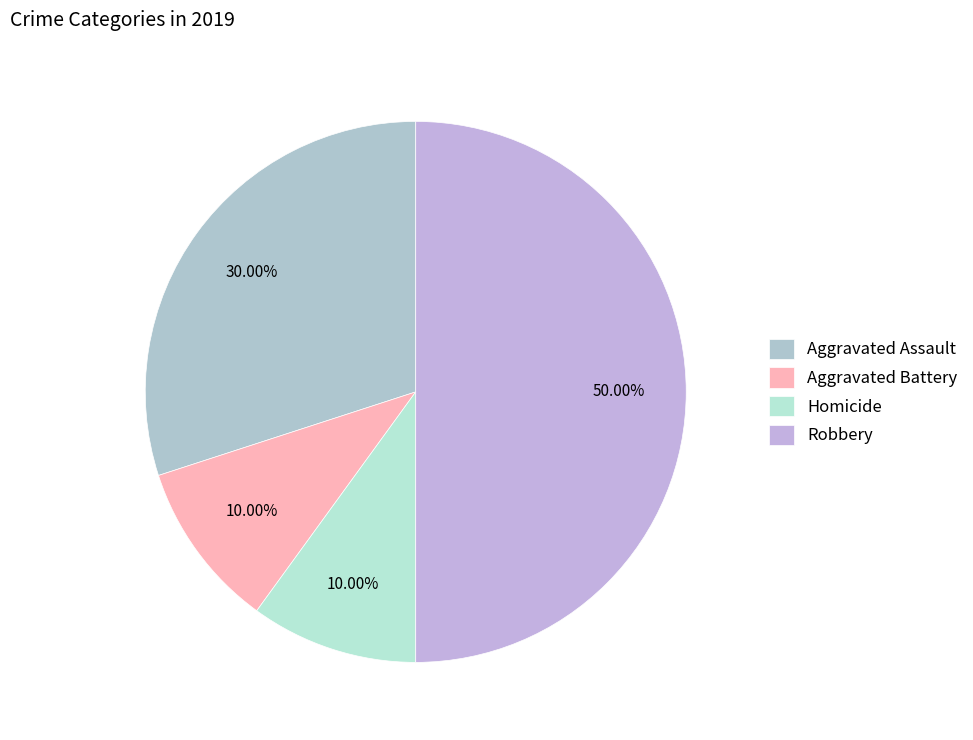

What is the ratio of the value at Aggravated Assault to the value at Homicide?

3.0